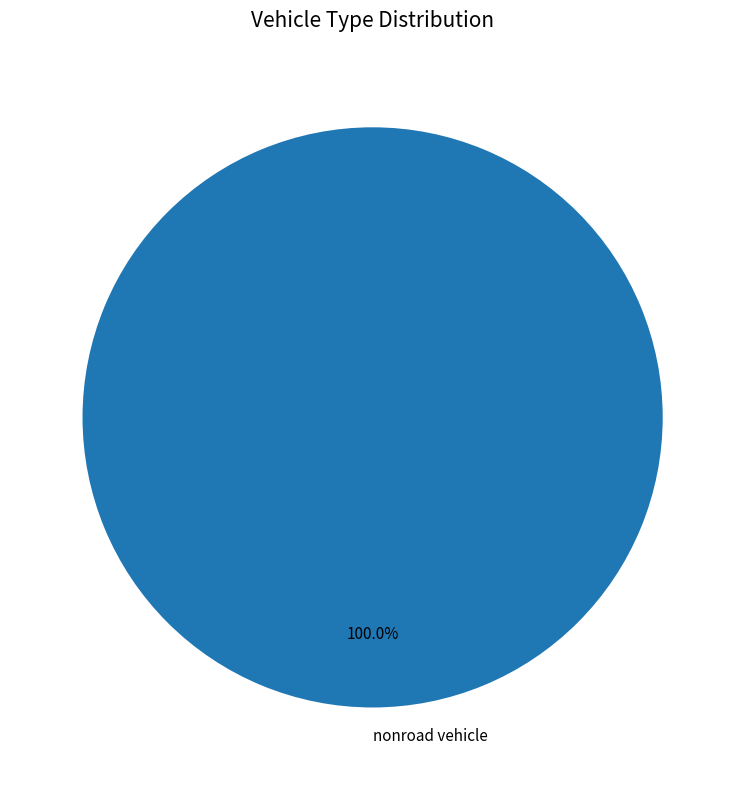

Is it true that nonroad vehicle is 100% of the pie?

True